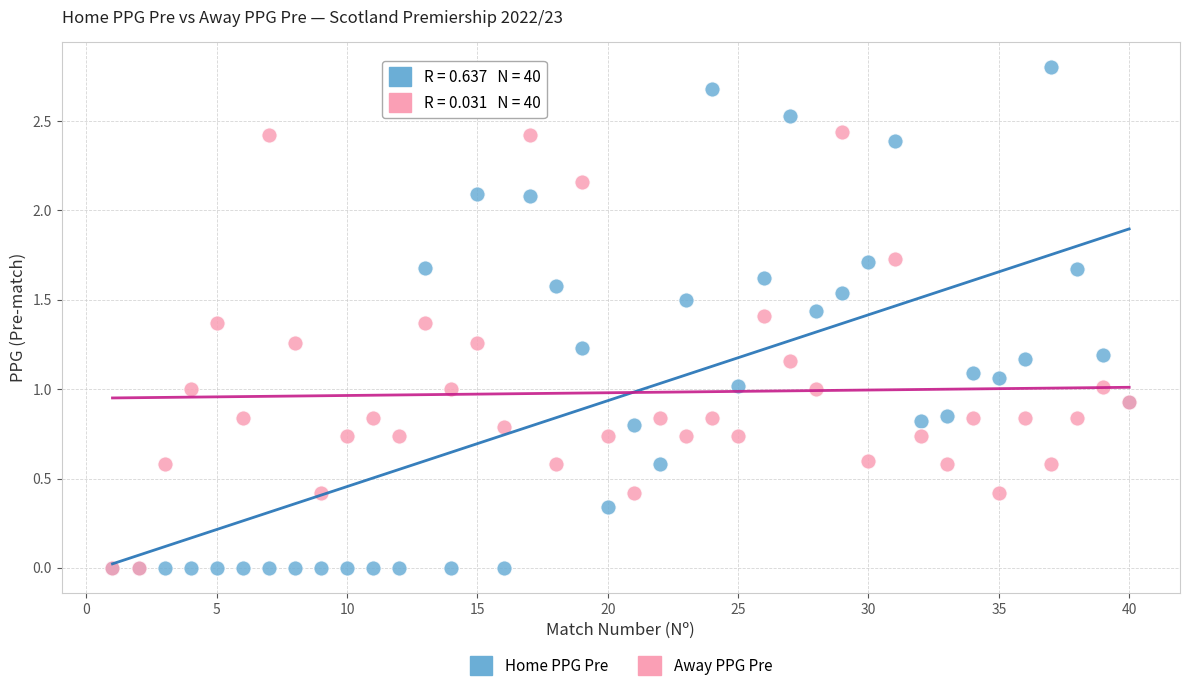

What are all the series names shown in the legend?

Home PPG Pre, Away PPG Pre